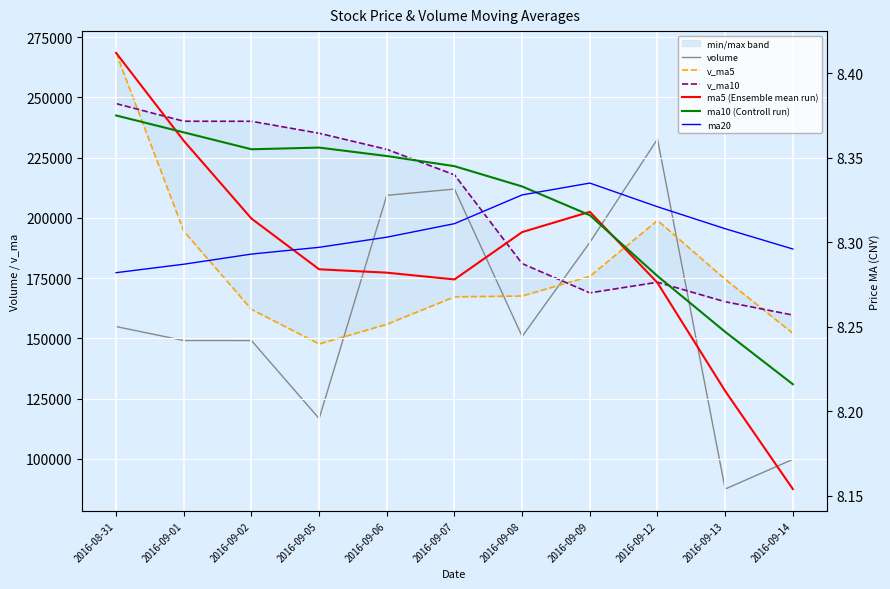

What value does the volume series have at 2016-09-06?

209323.6